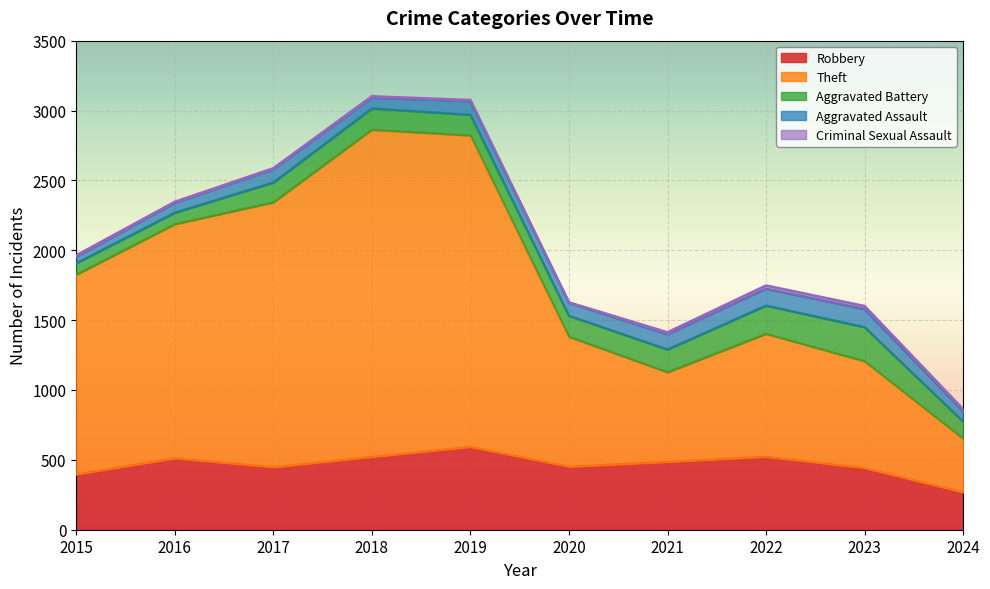

What are all the series names shown in the legend?

Robbery, Theft, Aggravated Battery, Aggravated Assault, Criminal Sexual Assault